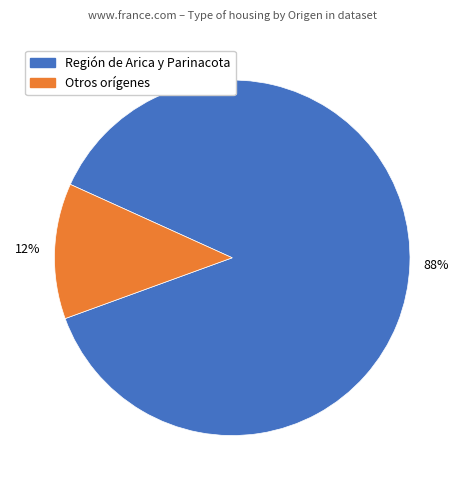

To the nearest percent, what is the average slice percentage?

50%